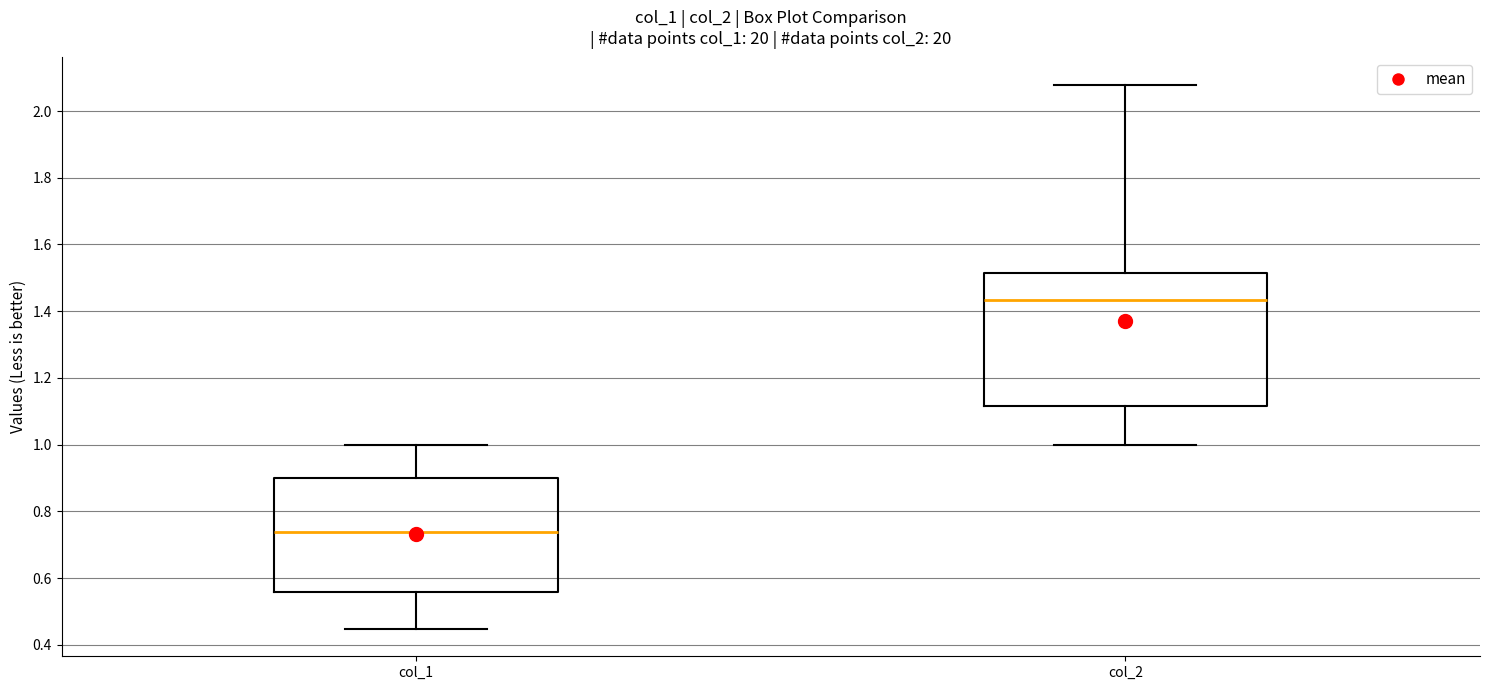

Where does the lower whisker of the box for col_1 end on the y-axis? The values are not printed on the chart, so give them approximately, as read against the axis.

0.44